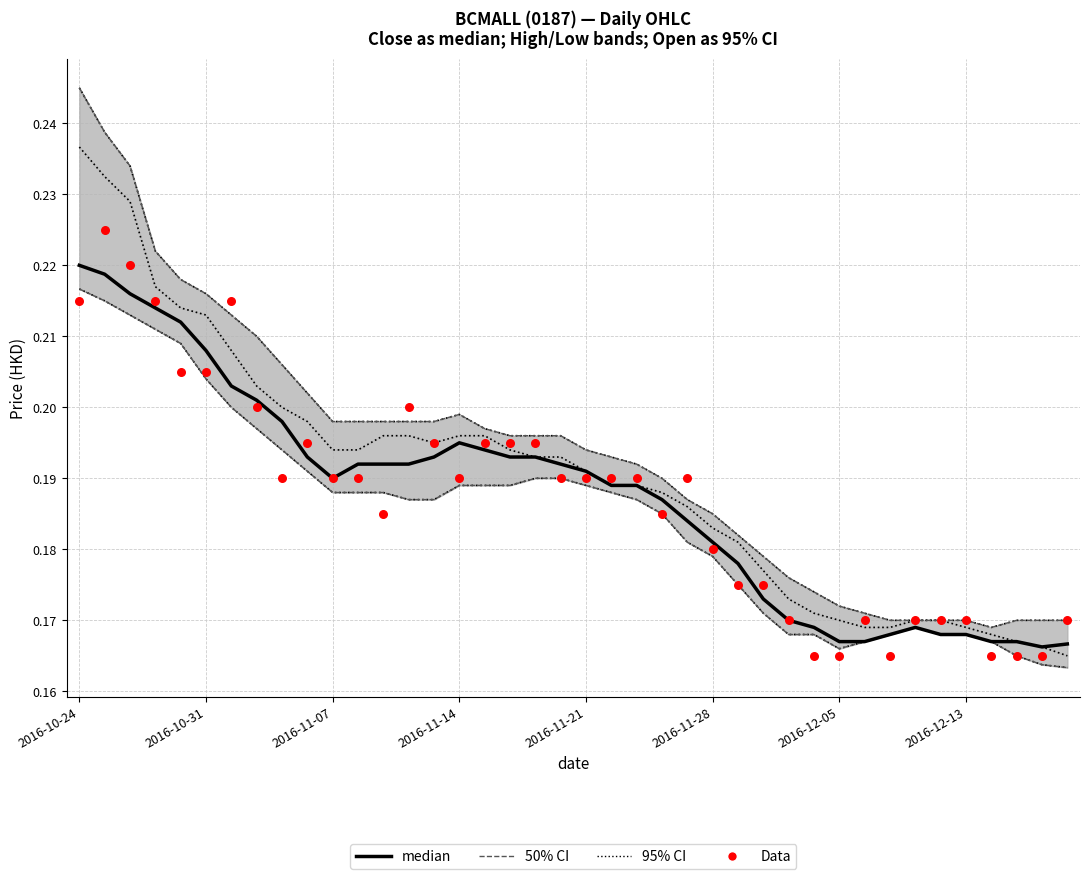

Which series has the largest total across all categories?

Data